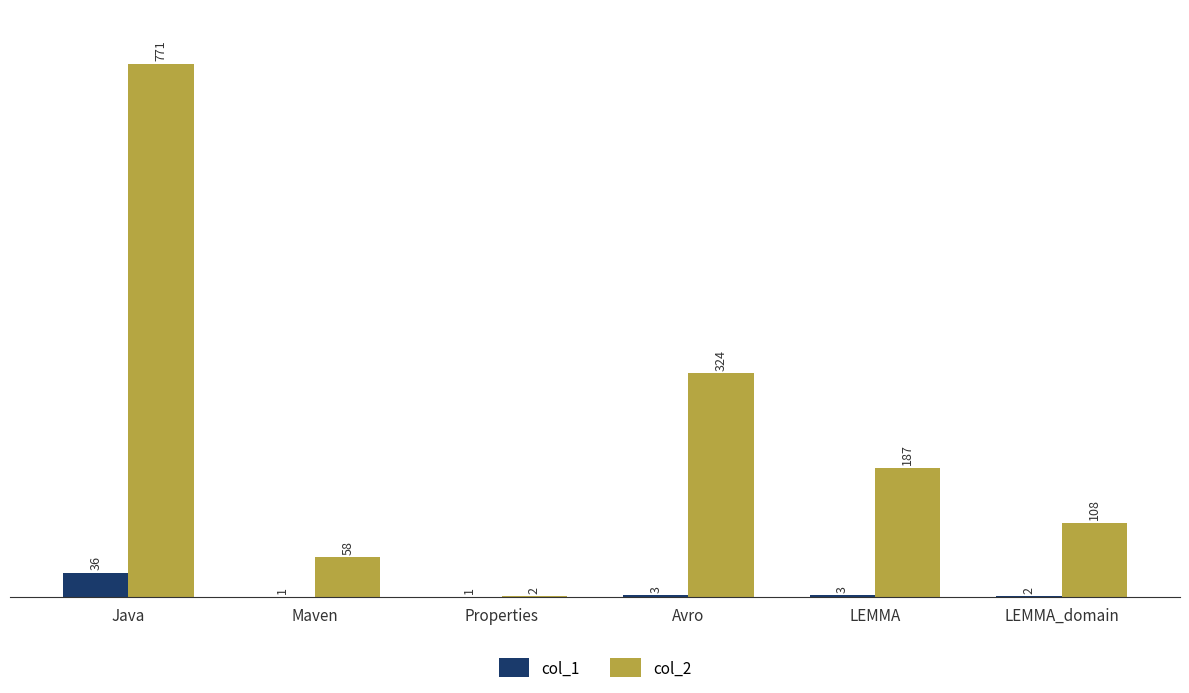

What is the maximum value shown in the chart?

771